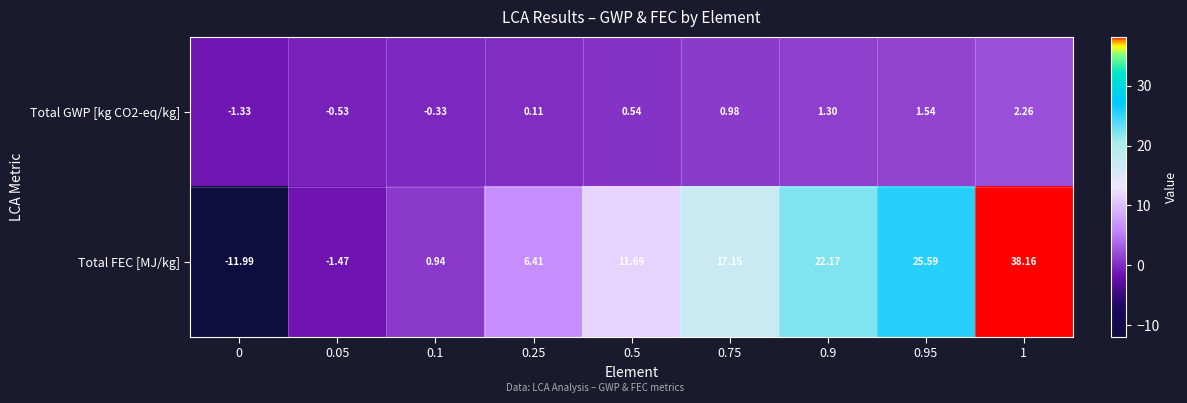

Which series has the largest range (max minus min)?

Total FEC [MJ/kg]